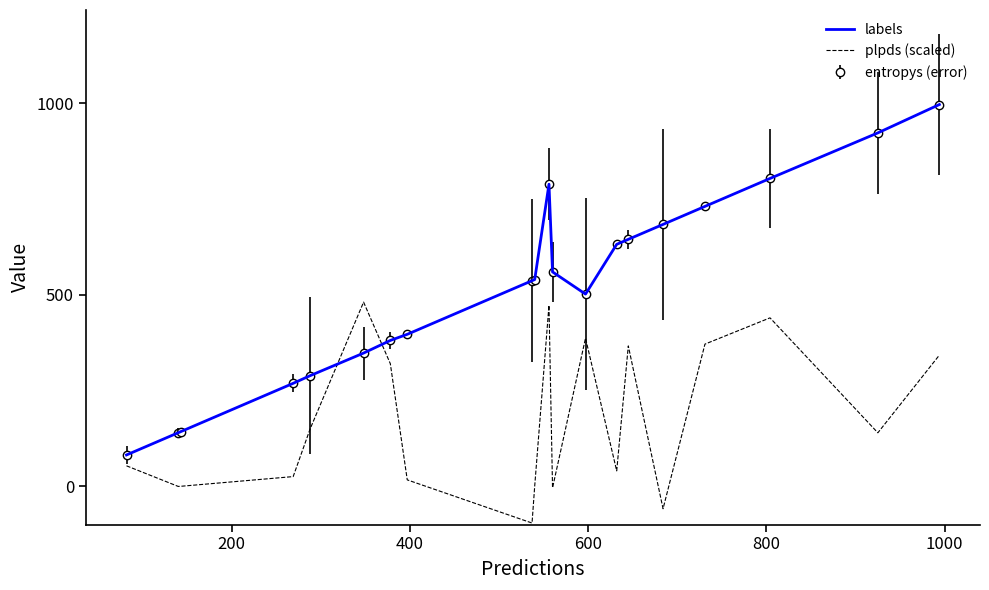

What is the difference between the second highest and second lowest values in the labels series?

783.0